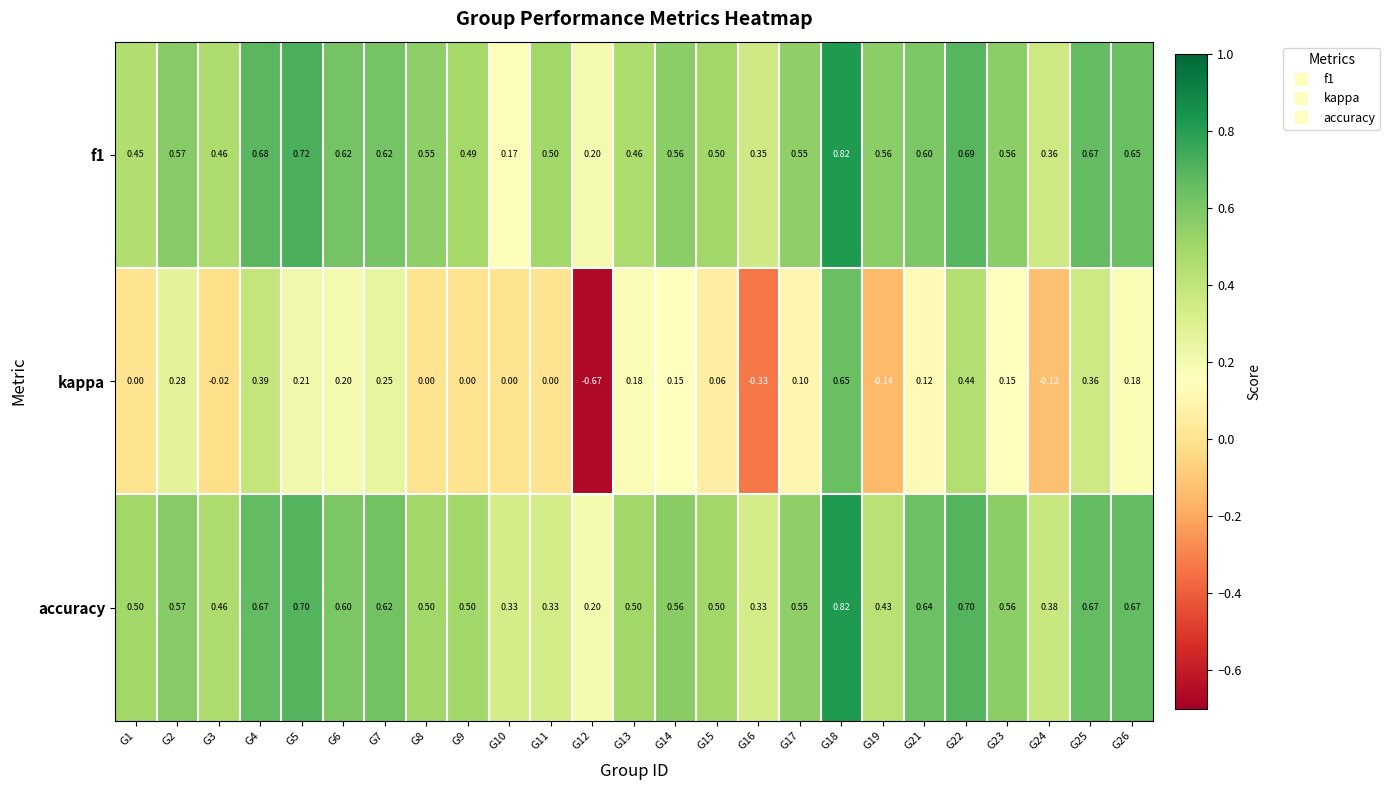

Which series has the largest range (max minus min)?

kappa